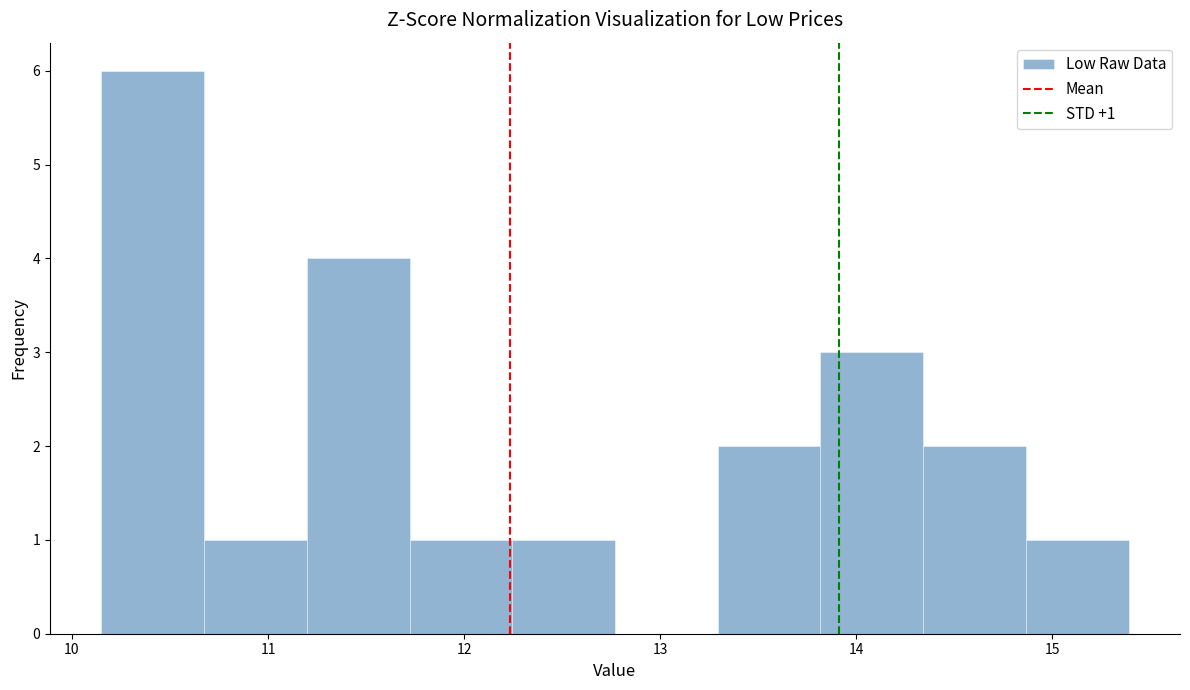

Over which range of the x-axis is the bar tallest?

10.2 to 10.7